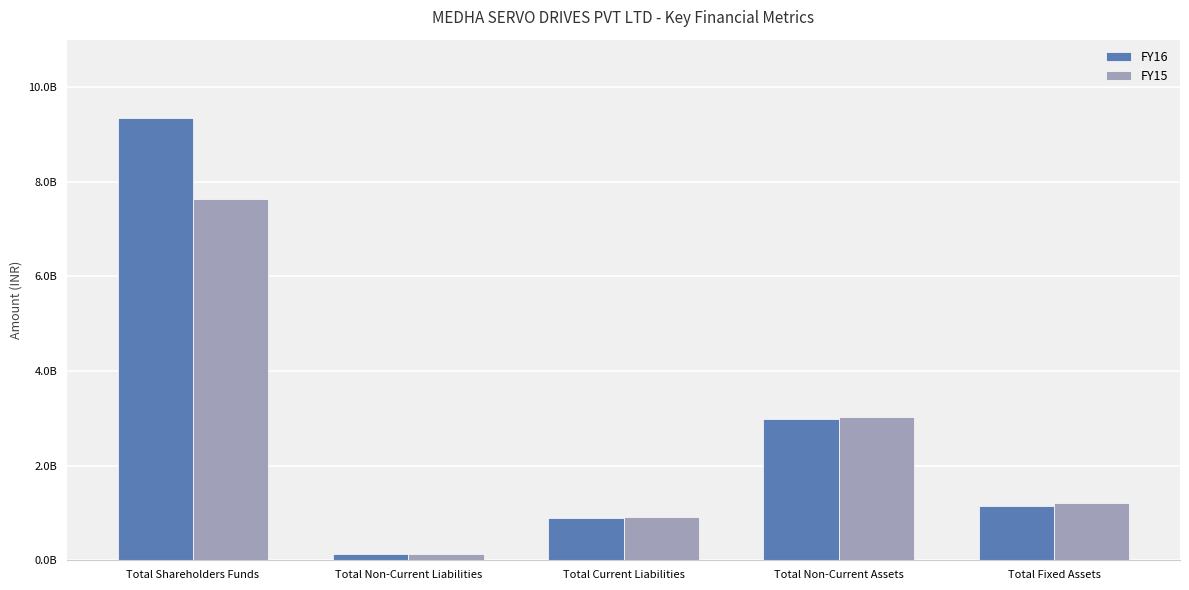

Does the chart contain any negative values?

No